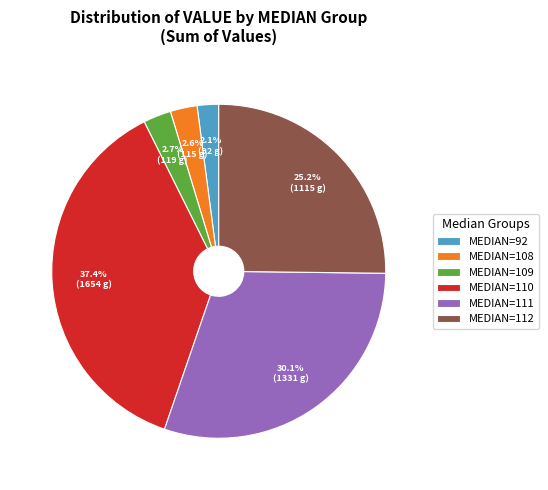

Approximately how many times larger is the value at MEDIAN=92 compared to MEDIAN=109?

0.8